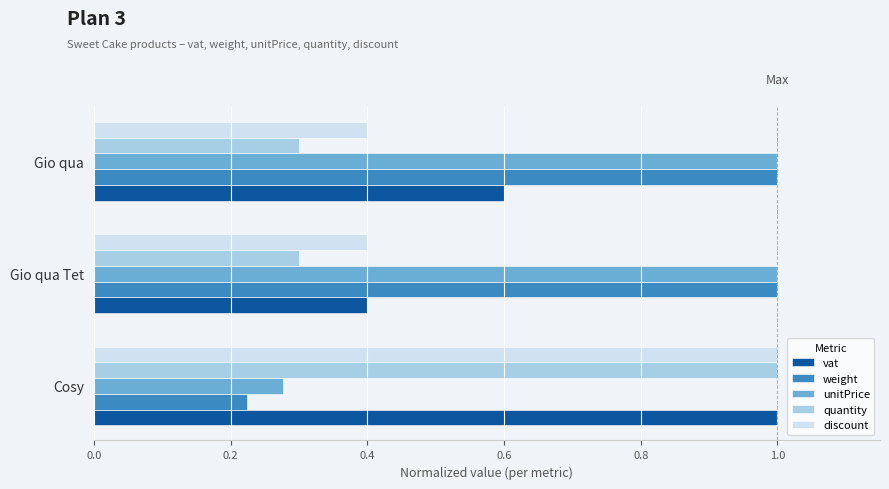

What is the difference between the maximum and minimum values in the discount series?

0.6